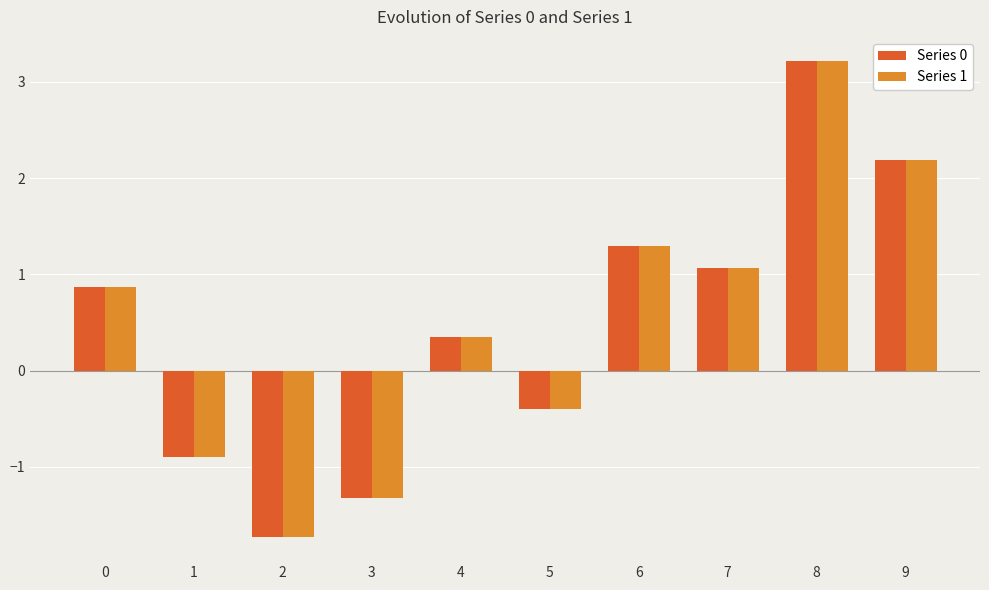

What is the average value of the Series 0 series?

0.5